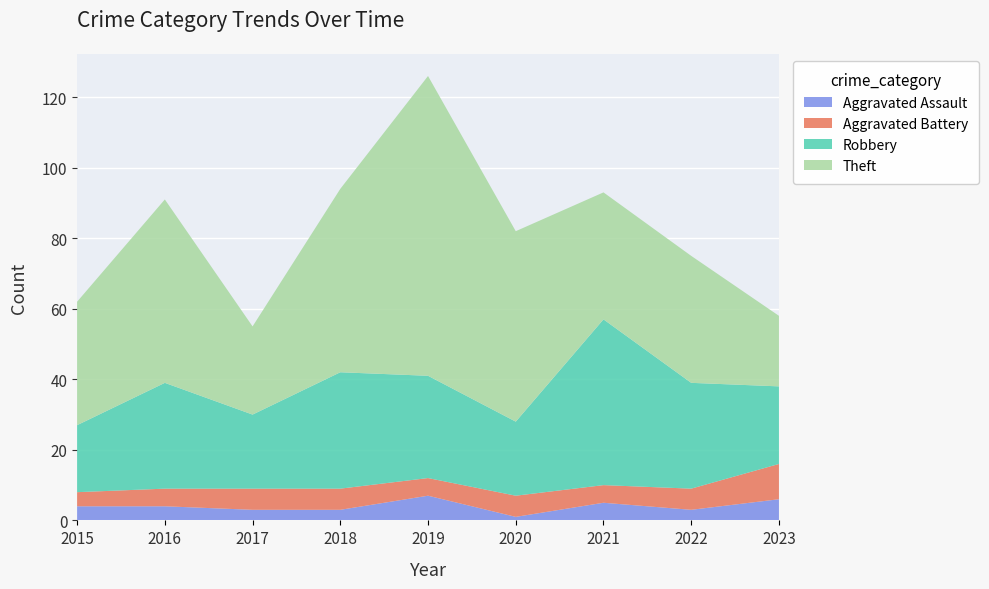

Reading left to right, what are all the values shown in this chart?

Aggravated Assault: 2015=4	2016=4	2017=3	2018=3	2019=7	2020=1	2021=5	2022=3	2023=6
Aggravated Battery: 2015=4	2016=5	2017=6	2018=6	2019=5	2020=6	2021=5	2022=6	2023=10
Robbery: 2015=19	2016=30	2017=21	2018=33	2019=29	2020=21	2021=47	2022=30	2023=22
Theft: 2015=35	2016=52	2017=25	2018=52	2019=85	2020=54	2021=36	2022=36	2023=20